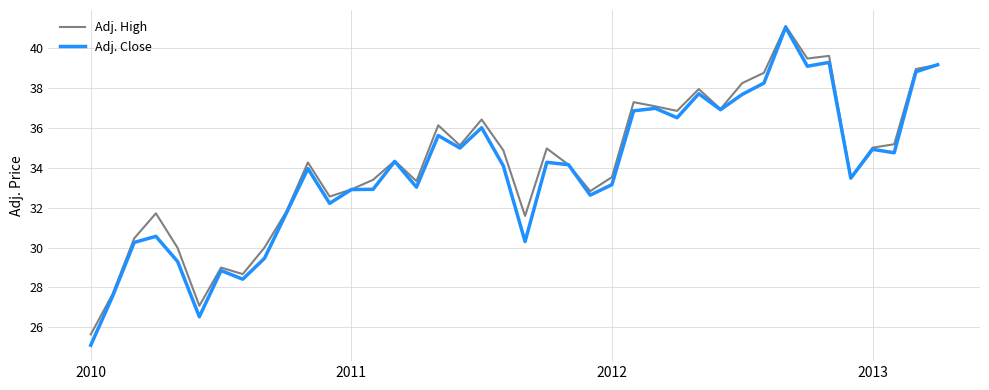

What is the greatest value displayed?

41.1